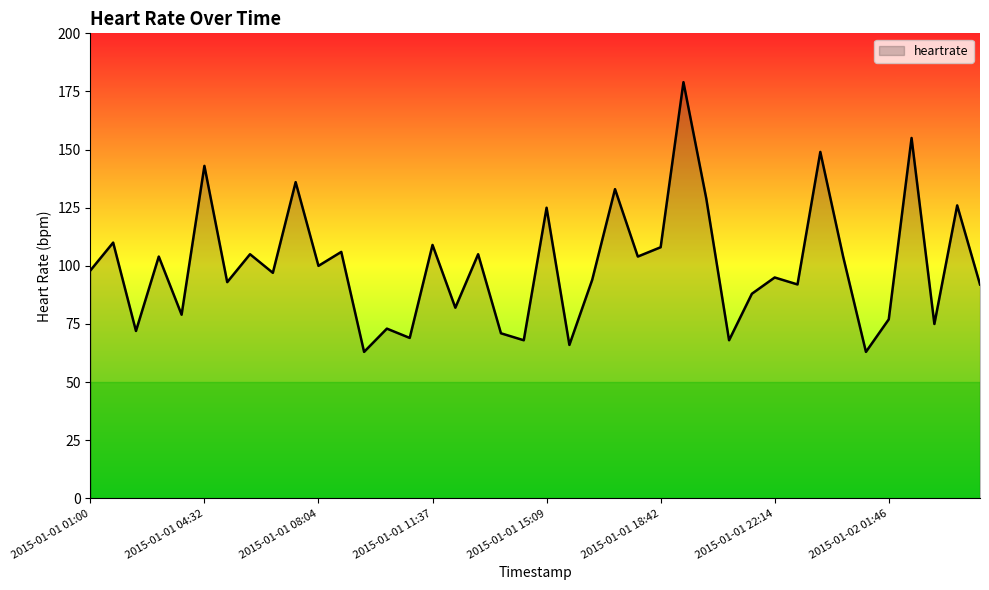

What is the greatest value displayed?

179